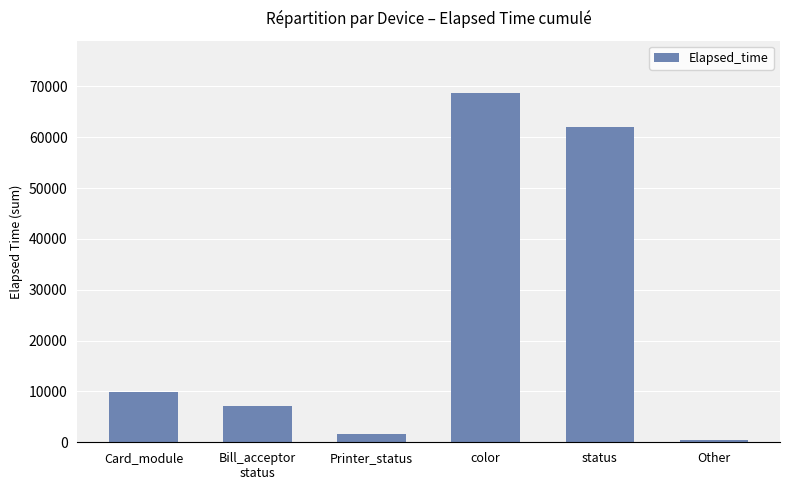

What is the change in value from Card_module to color?

+58806